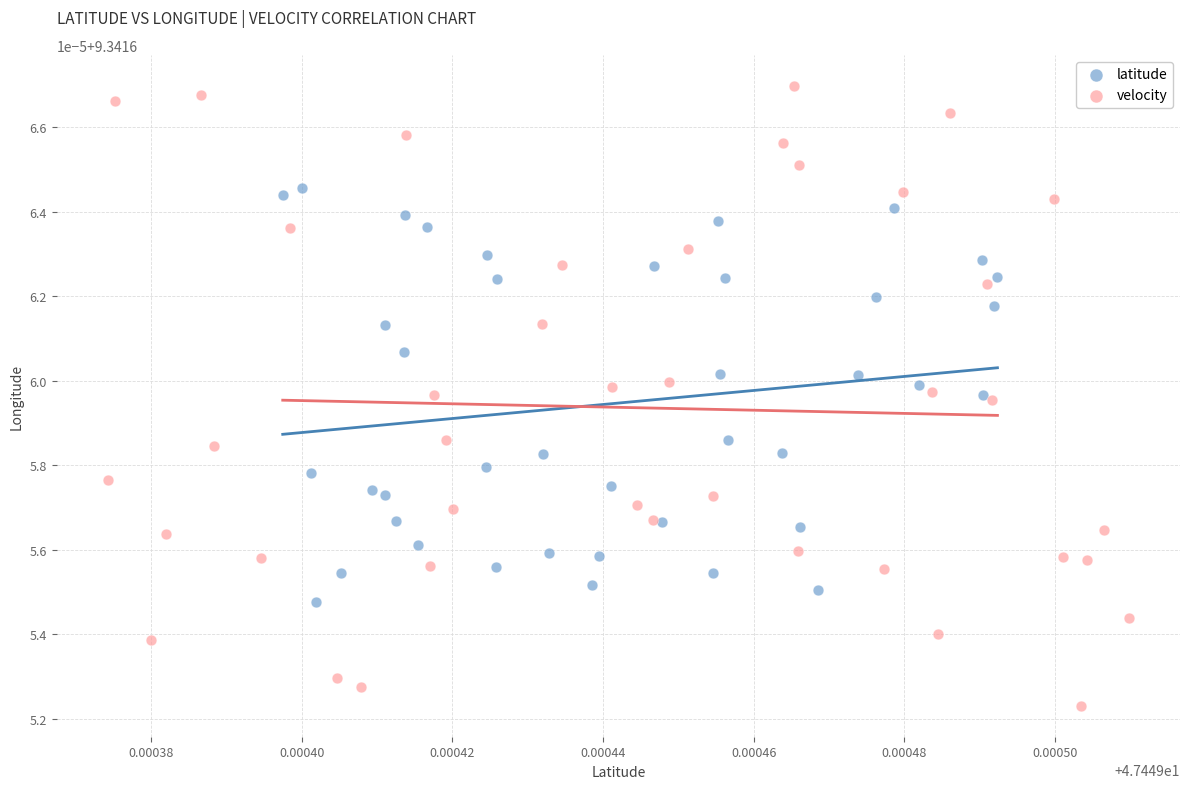

What are all the series names shown in the legend?

latitude, velocity